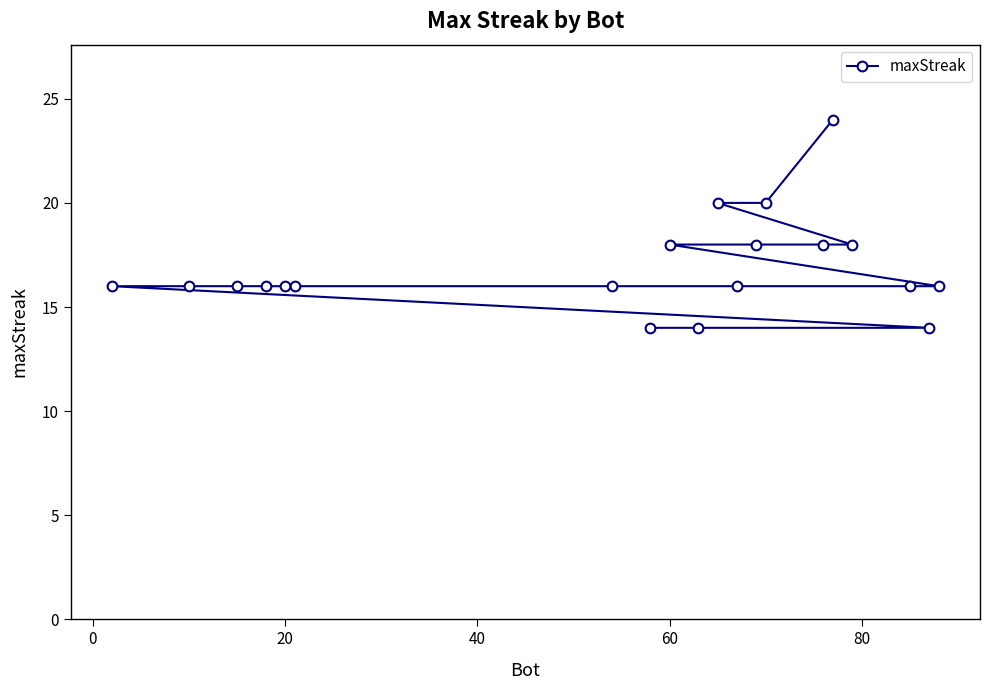

The value at 60 is 18. True or false?

True